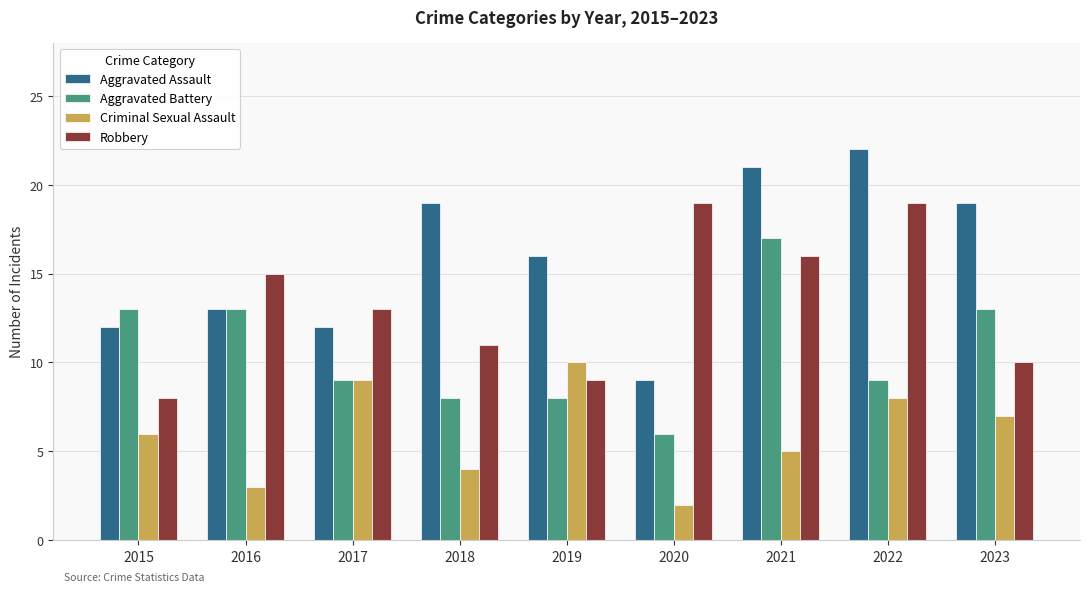

At which label is Aggravated Assault closest to 15?

2019